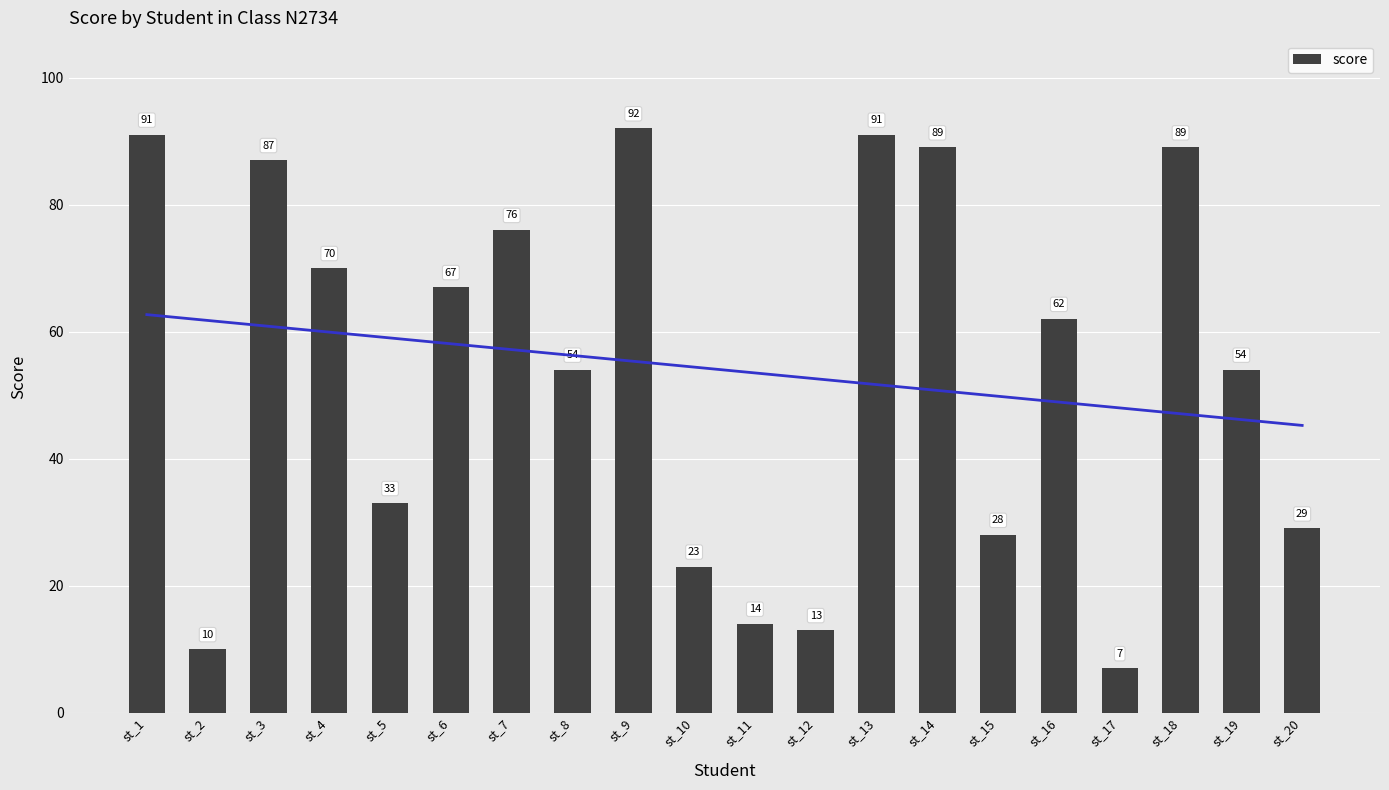

Does the chart contain stacked bars?

No